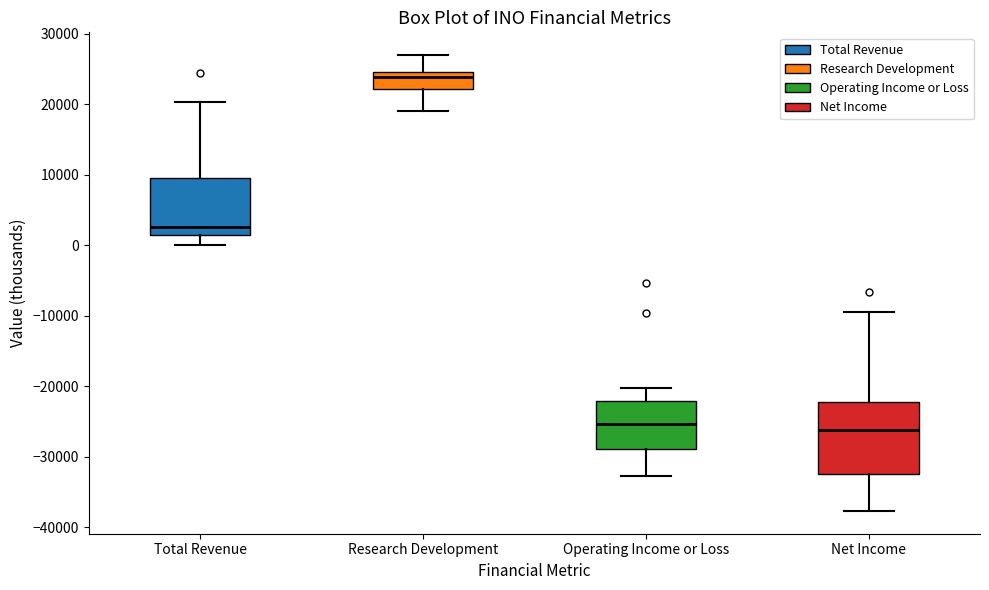

Reading left to right, transcribe this box plot: for each box, give where its median line is, the range the box spans, and where its two whiskers end, as read against the y-axis. The values are not printed on the chart, so give them approximately, as read against the axis.

Total Revenue: median 3000, box 1000 to 10000, whiskers 0 to 20000
Research Development: median 24000, box 22000 to 25000, whiskers 19000 to 27000
Operating Income or Loss: median -25000, box -29000 to -22000, whiskers -33000 to -20000
Net Income: median -26000, box -32000 to -22000, whiskers -38000 to -9000